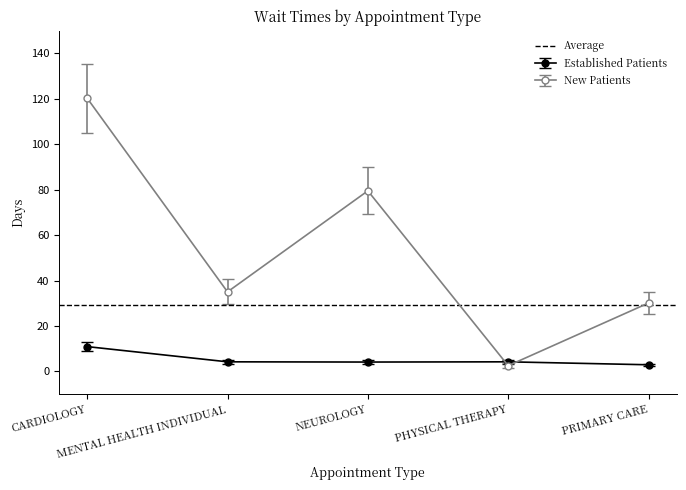

In NewPatients, how many points are lower than both neighbors (excluding endpoints)?

2